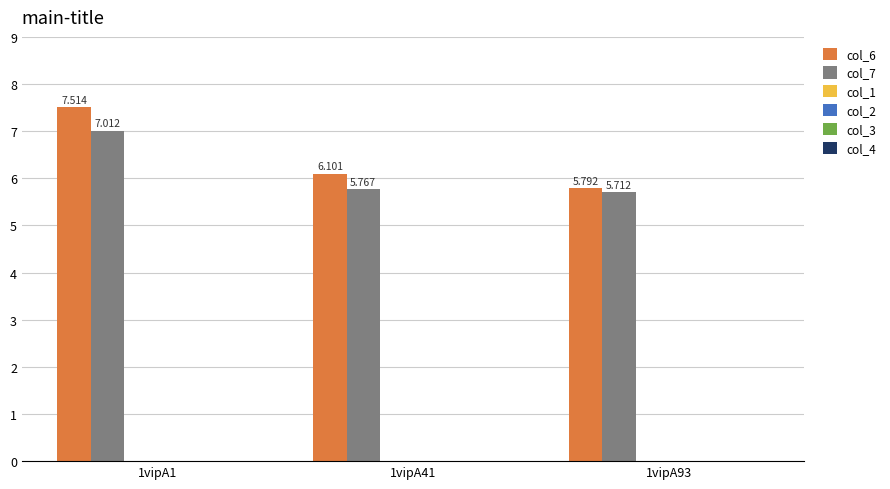

Reading right to left, what are all the values shown in this chart?

col_6: 5.8	6.1	7.5
col_7: 5.7	5.8	7.0
col_1: 0.0	0.0	0.0
col_2: 0.0	0.0	0.0
col_3: 0.0	0.0	0.0
col_4: 0.0	0.0	0.0